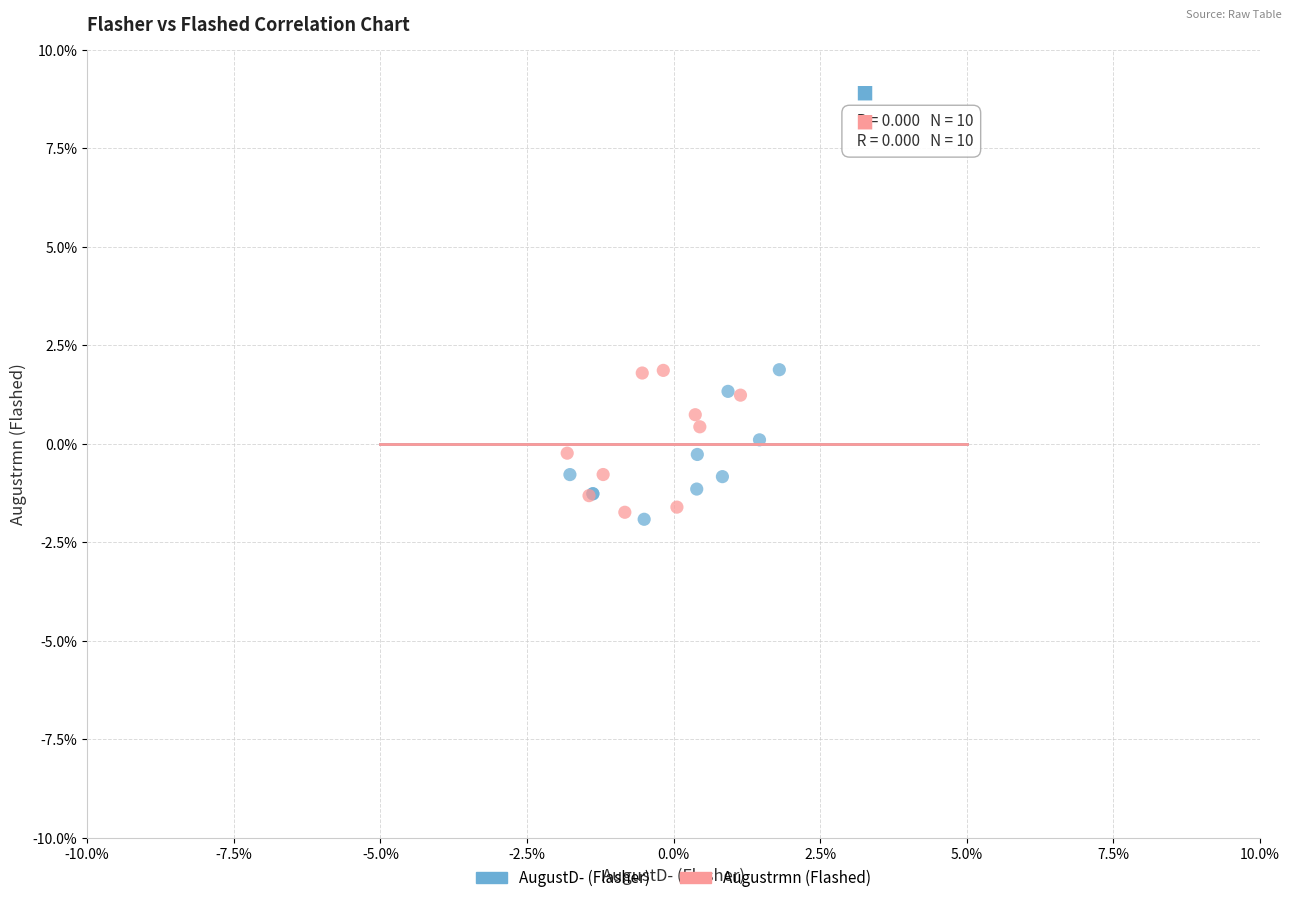

What are all the series names shown in the legend?

AugustD- (Flasher), Augustrmn (Flashed)